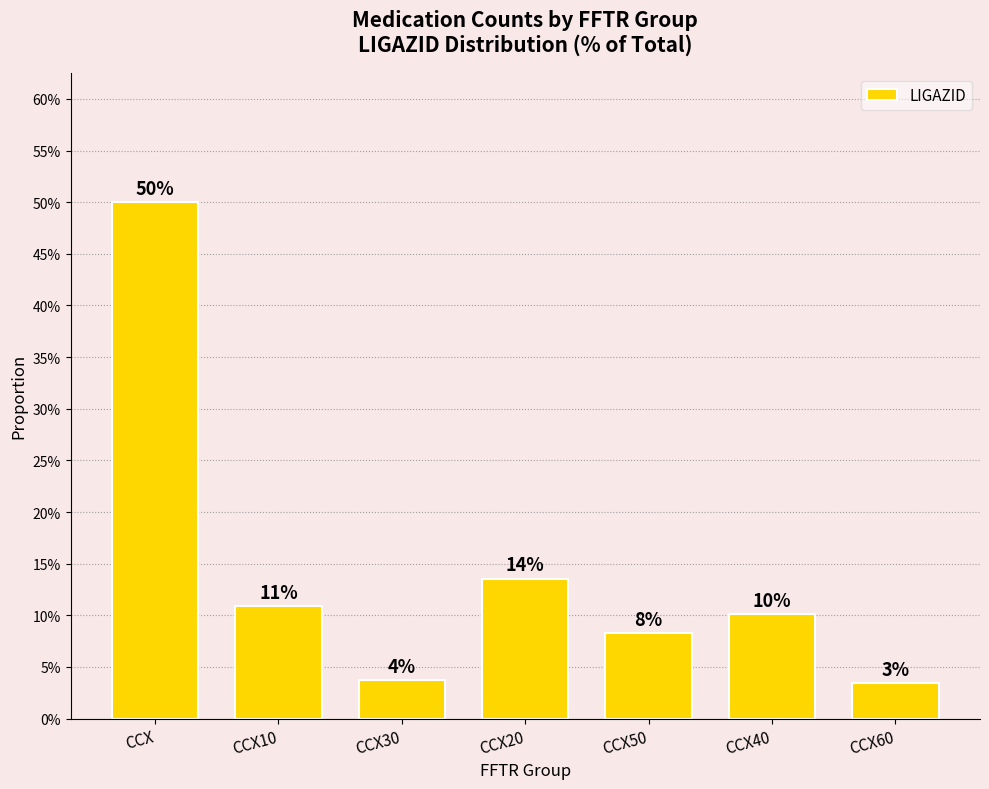

Are the bars grouped side by side (vs. stacked)?

No